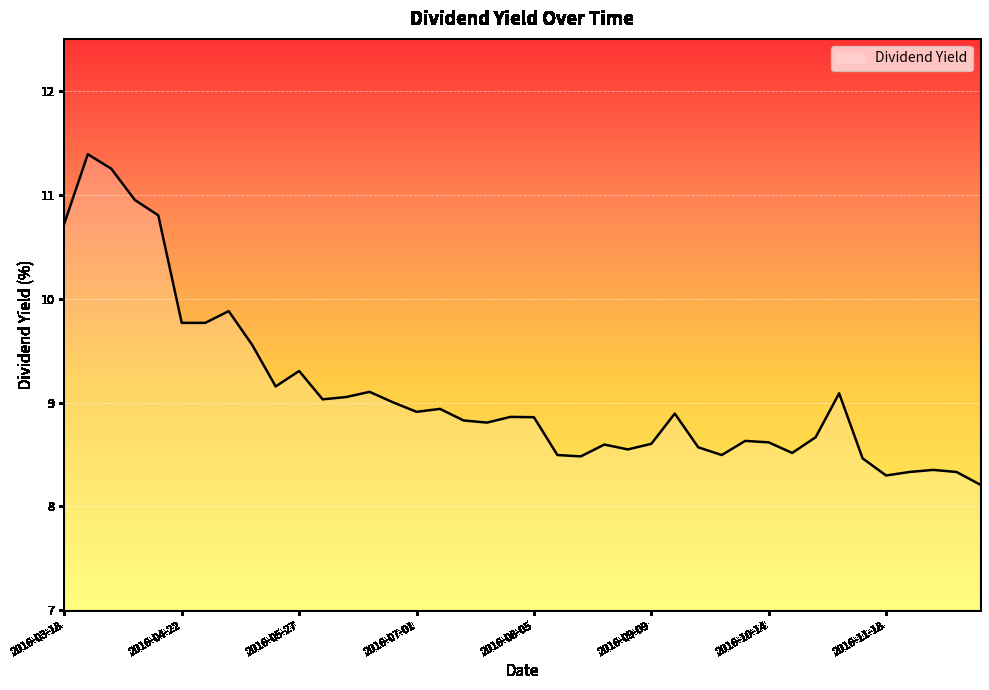

What is the difference between the second highest and second lowest values?

3.0